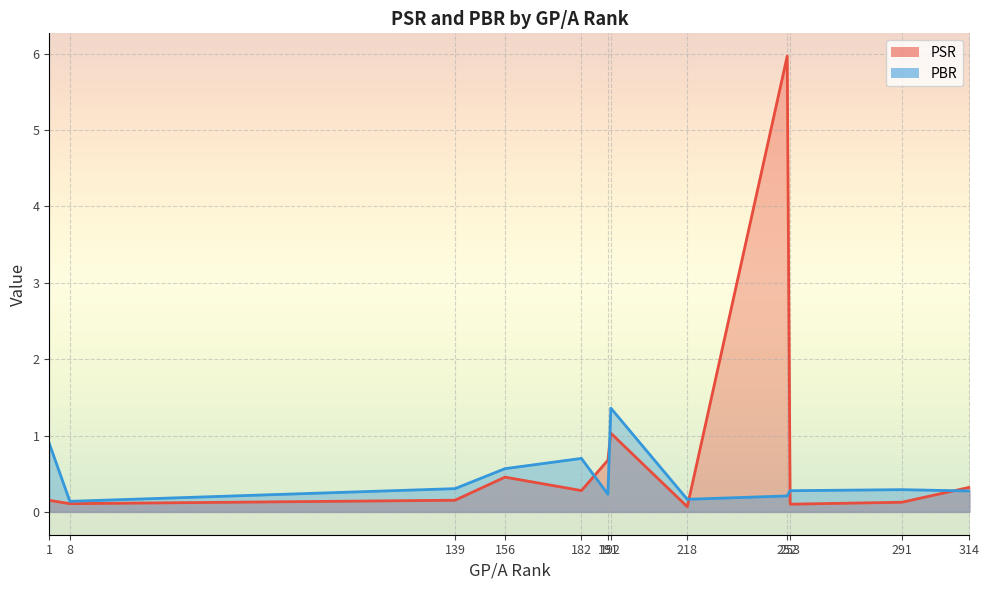

What is the maximum value shown in the chart?

6.0